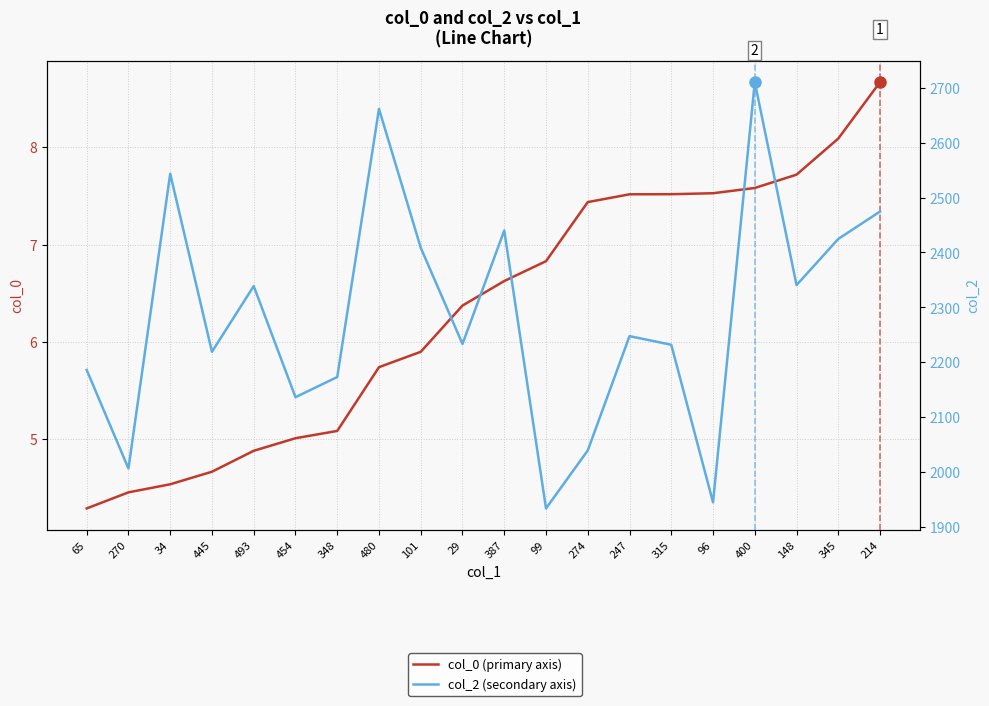

In col_2 (secondary axis), how many points are higher than both neighbors (excluding endpoints)?

6